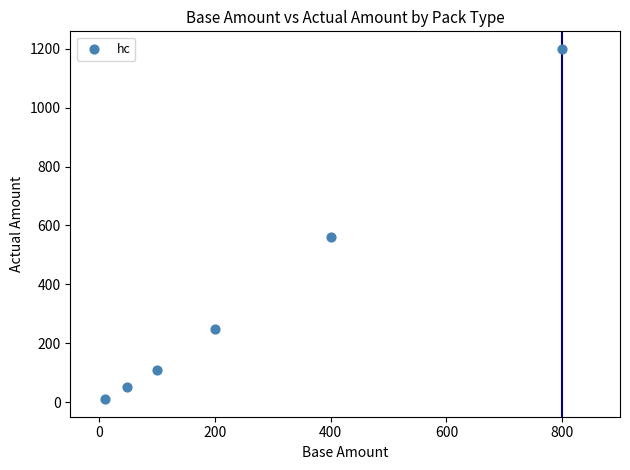

What is the average X value?

260